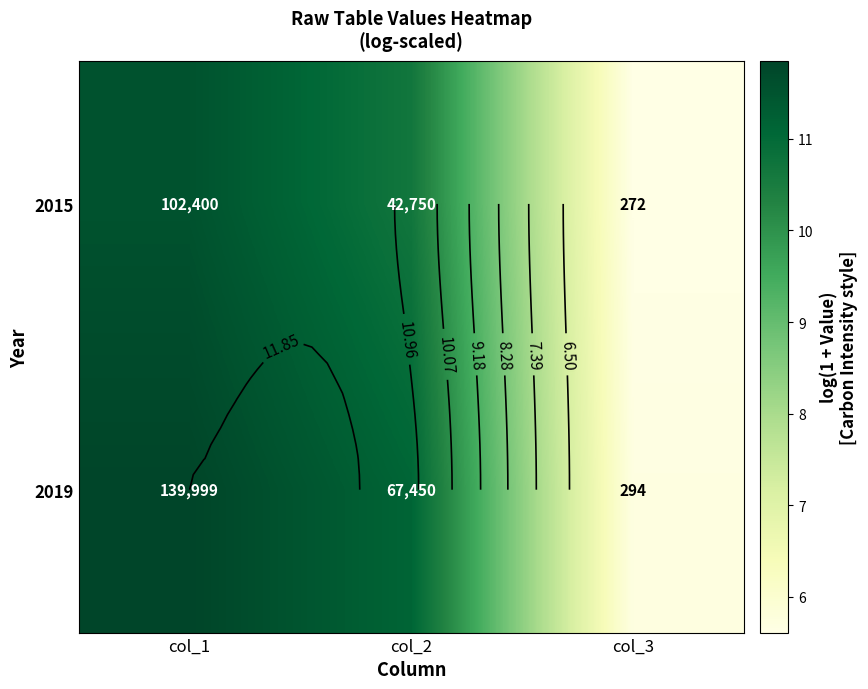

The 2019 series shows 11.1 at col_2. True or false?

True